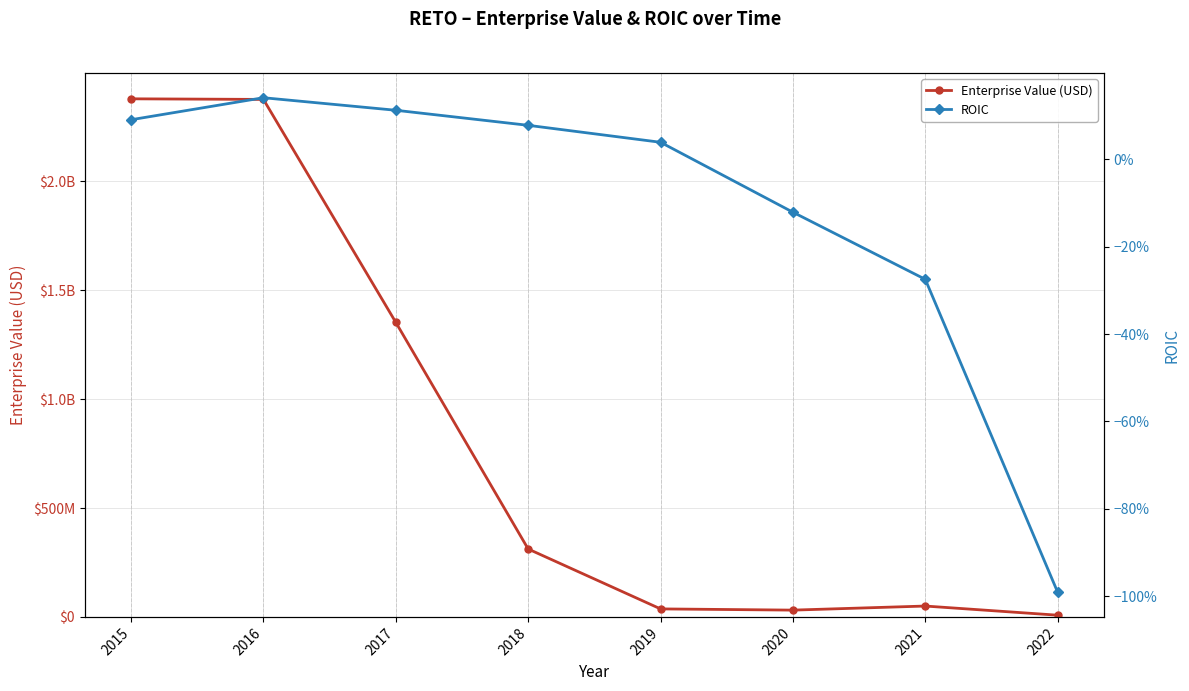

The value of ROIC at 2019 is 0.0. True or false?

False